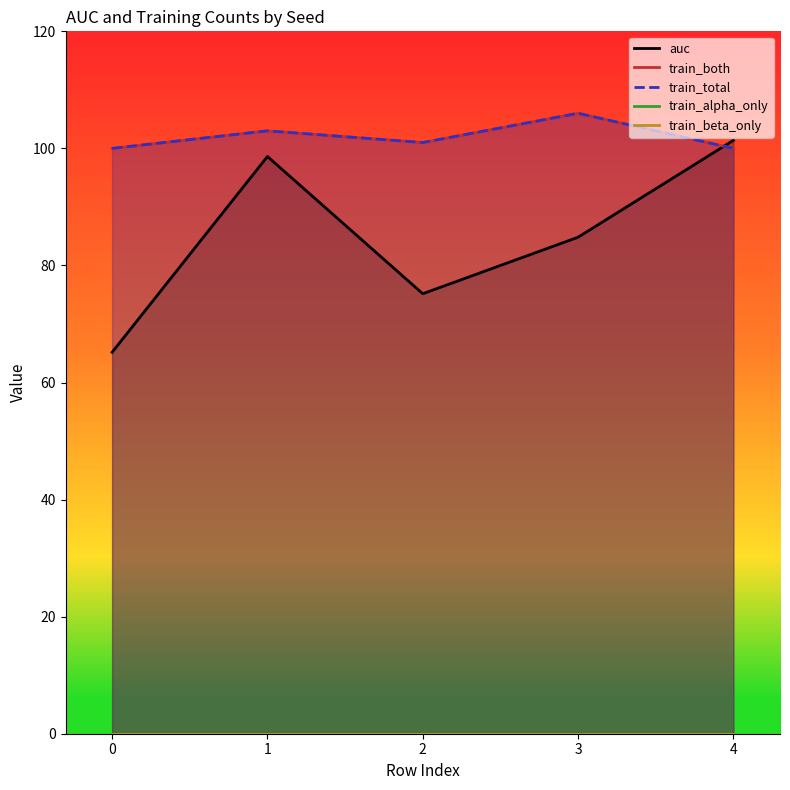

How many lines are shown in the chart?

5